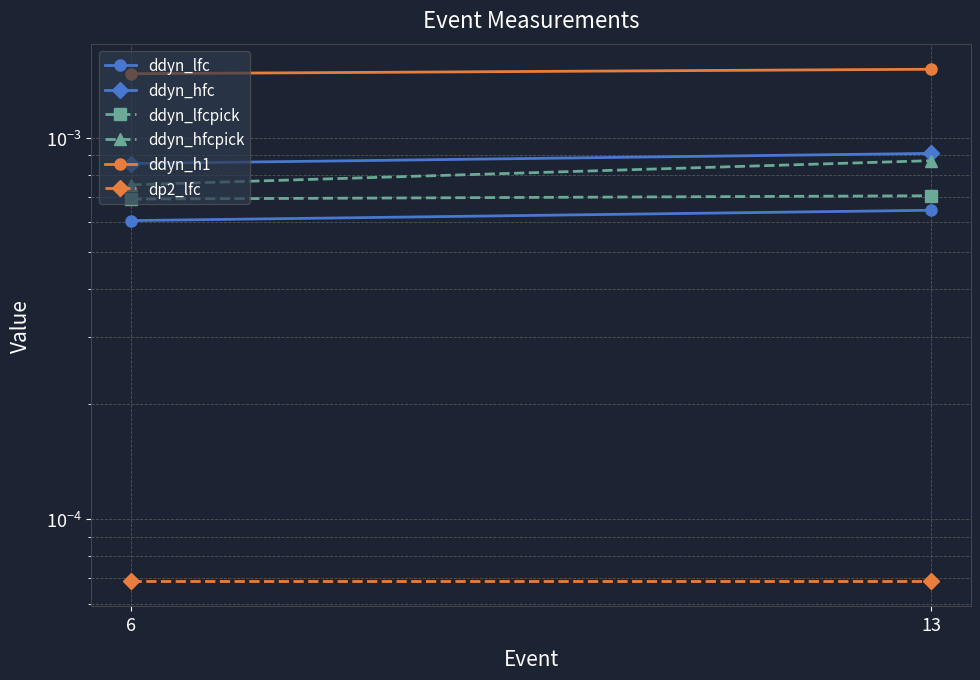

Count the number of data series in this chart.

6